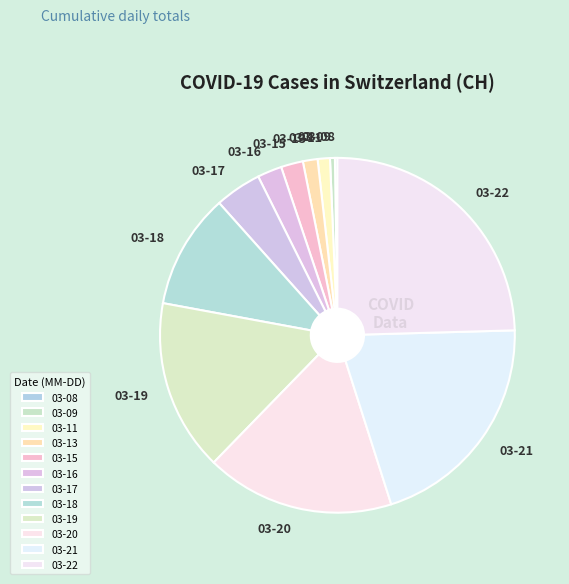

True or false: 03-16 accounts for 2% of the total.

True